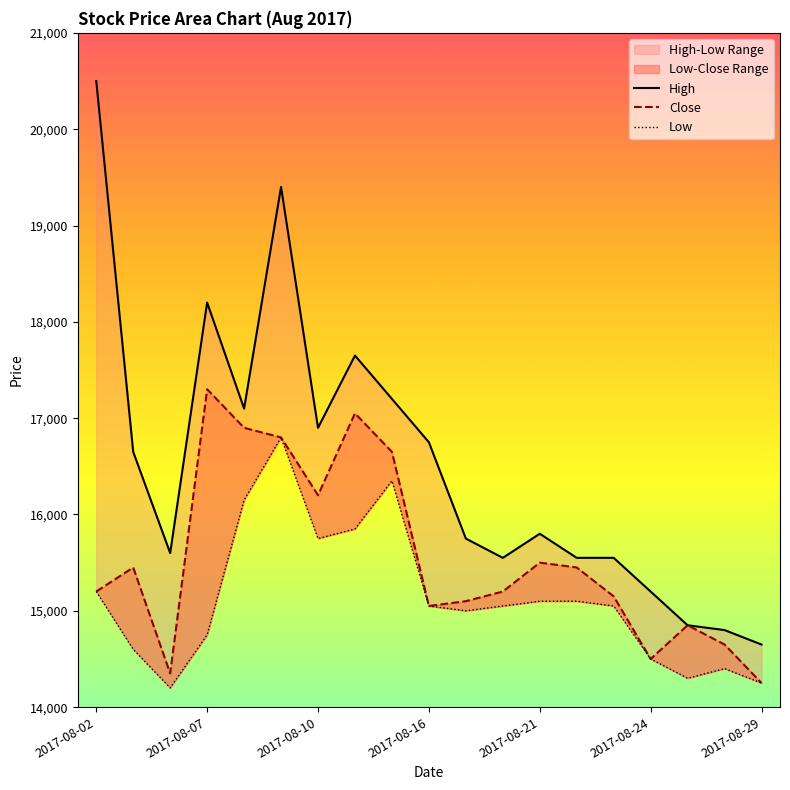

List the series in order of their peak value, lowest first.

Low, Close, High